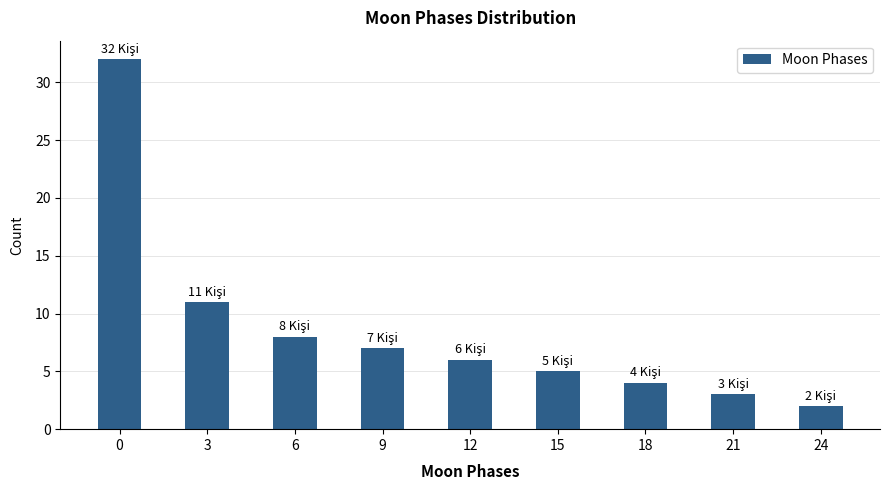

What is the value of the 3rd bar from the left?

8